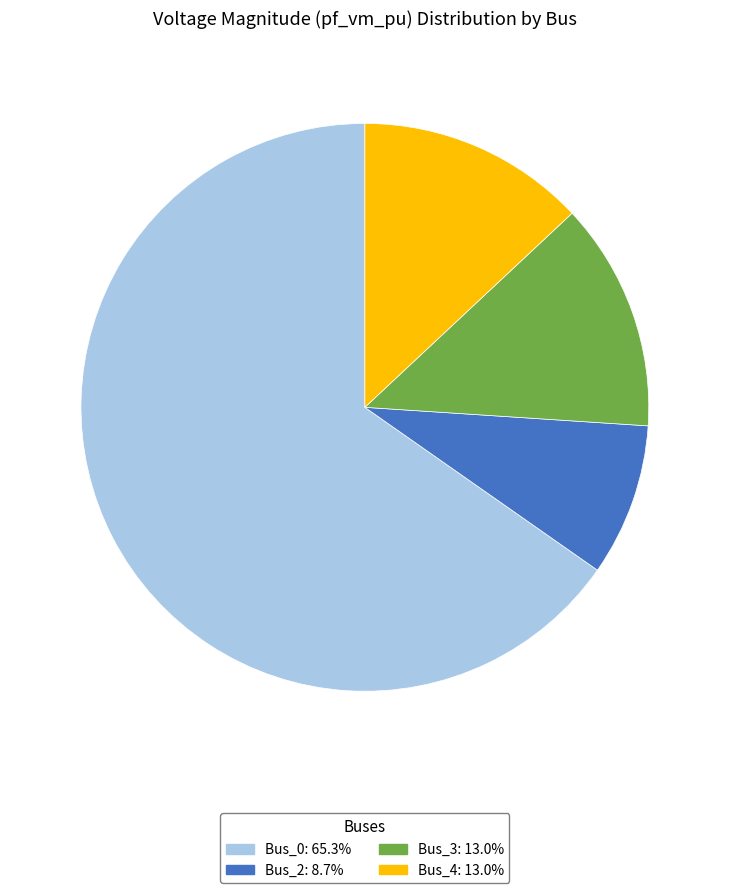

How many slices are in this pie chart?

4